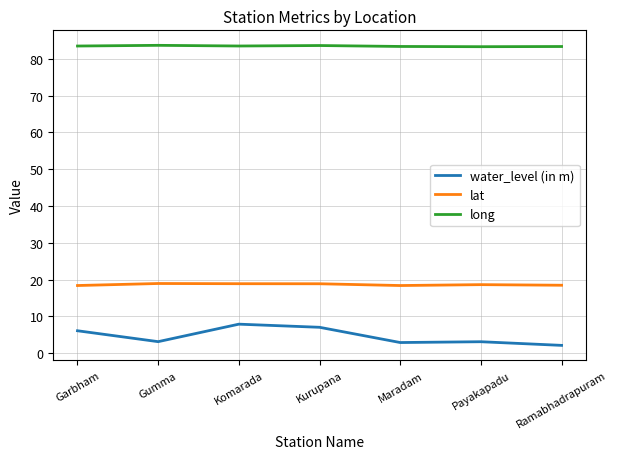

What position from the right is Maradam?

3